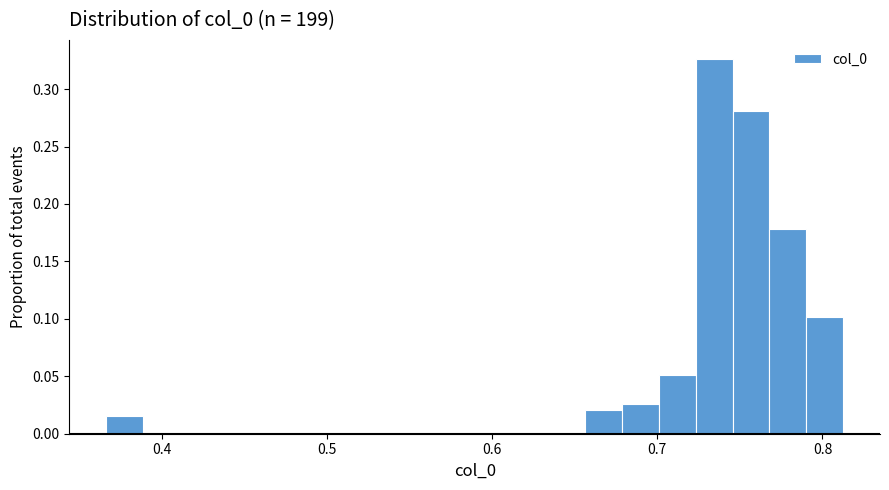

Around what value on the x-axis is the tallest bar? Give the approximate position of its centre, as read against the axis.

0.73